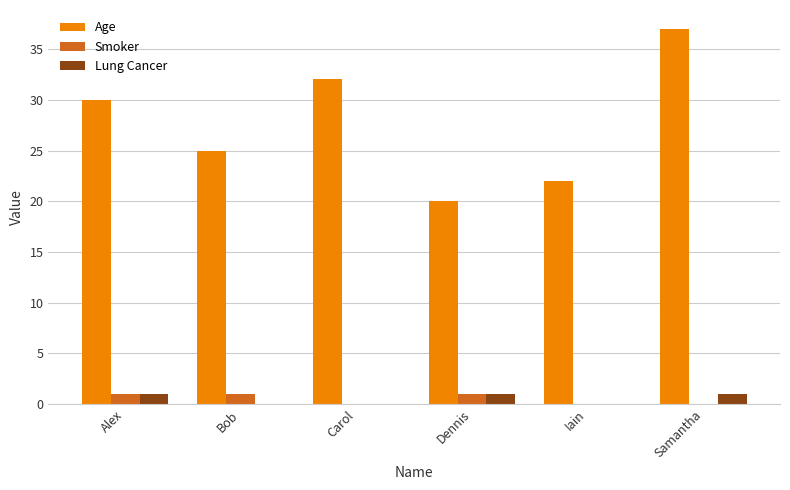

Are the bars grouped side by side (vs. stacked)?

Yes